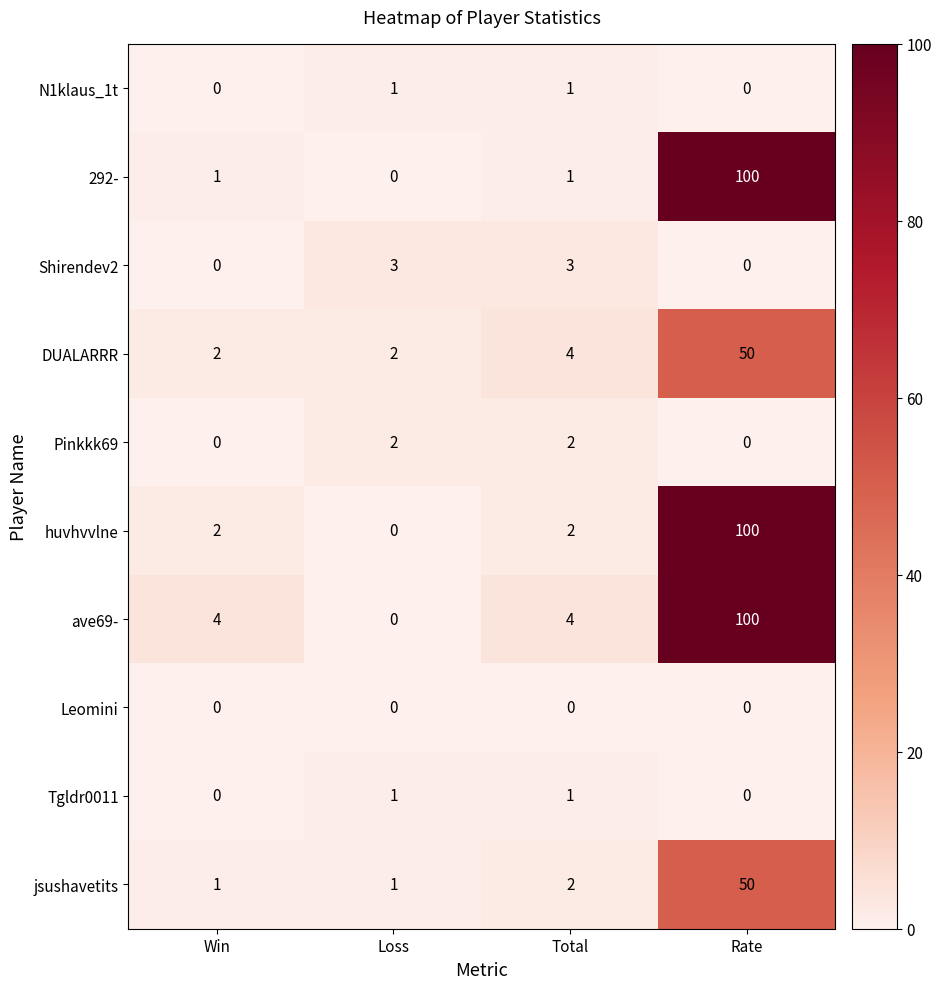

The Tgldr0011 series shows 0 at Win. True or false?

True